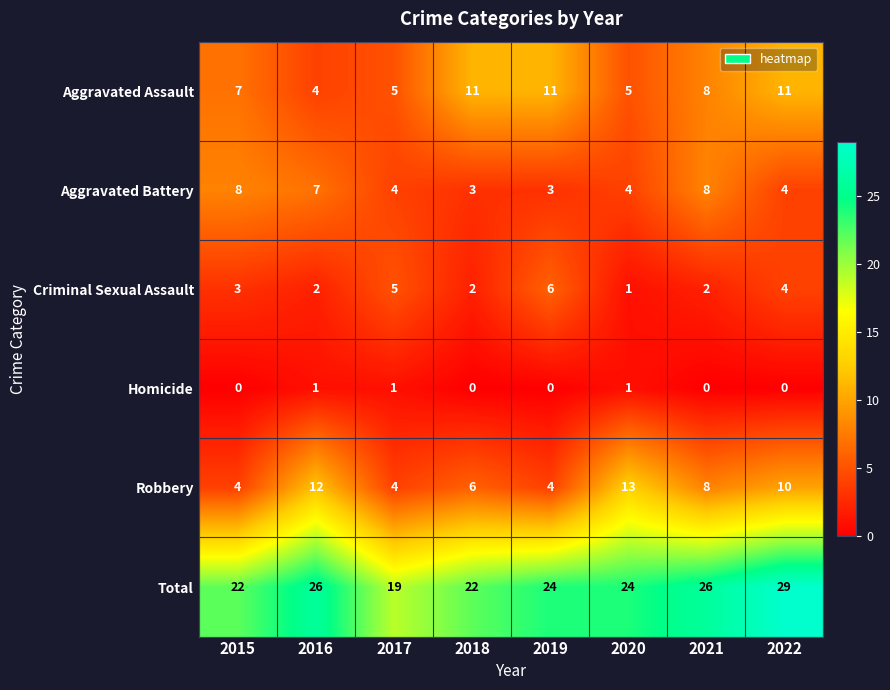

Which series has the largest range (max minus min)?

Total